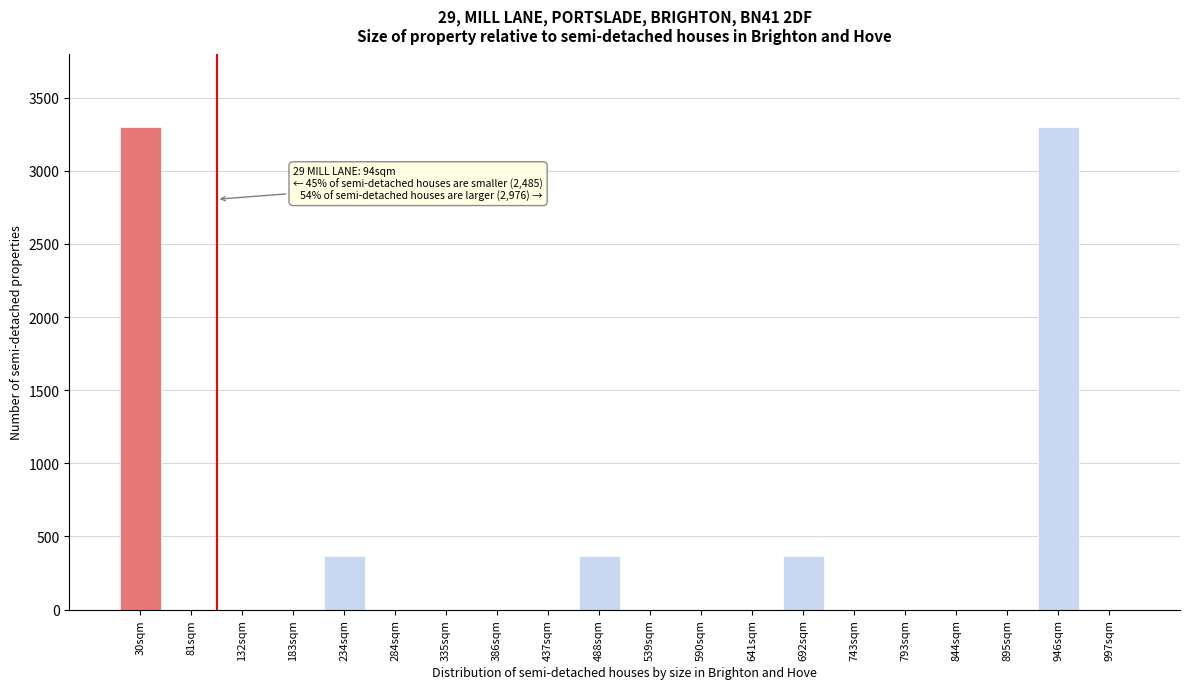

Reading right to left, transcribe all the data shown in this chart.

997sqm=0.0	946sqm=3300.0	895sqm=0.0	844sqm=0.0	793sqm=0.0	743sqm=0.0	692sqm=366.7	641sqm=0.0	590sqm=0.0	539sqm=0.0	488sqm=366.7	437sqm=0.0	386sqm=0.0	335sqm=0.0	284sqm=0.0	234sqm=366.7	183sqm=0.0	132sqm=0.0	81sqm=0.0	30sqm=3300.0